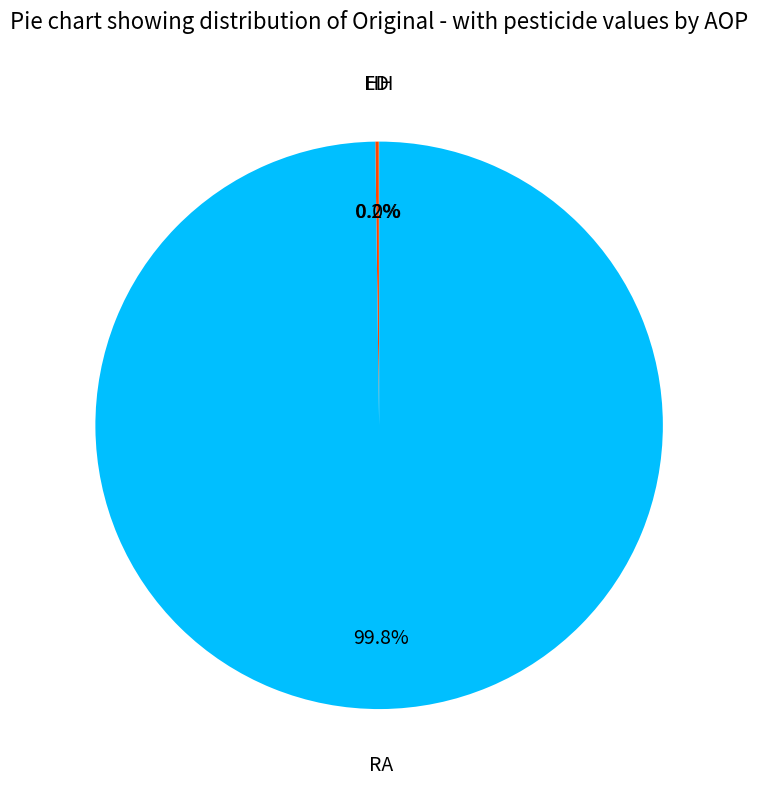

What portion of the pie excludes RA?

0.2%